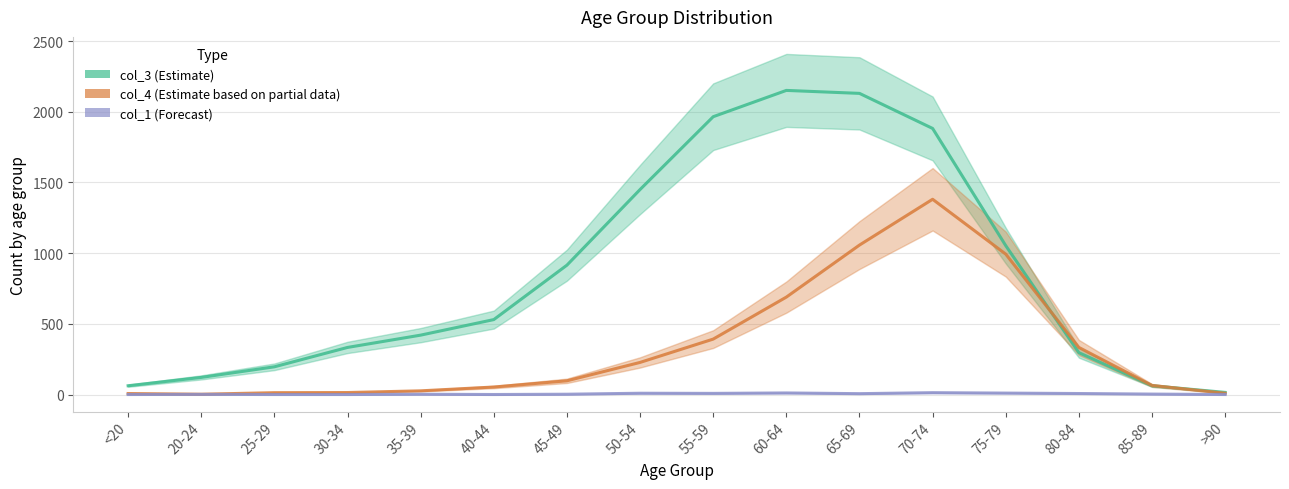

Reading left to right, what are all the values shown in this chart?

col_3 (Estimate): 62	121	196	333	420	530	915	1450	1965	2151	2130	1882	1053	296	62	15
col_4 (Estimate based on partial data): 7	2	13	14	26	53	97	227	392	689	1057	1381	993	333	64	9
col_1 (Forecast): 0	1	0	0	2	0	2	9	8	11	6	13	10	7	3	0